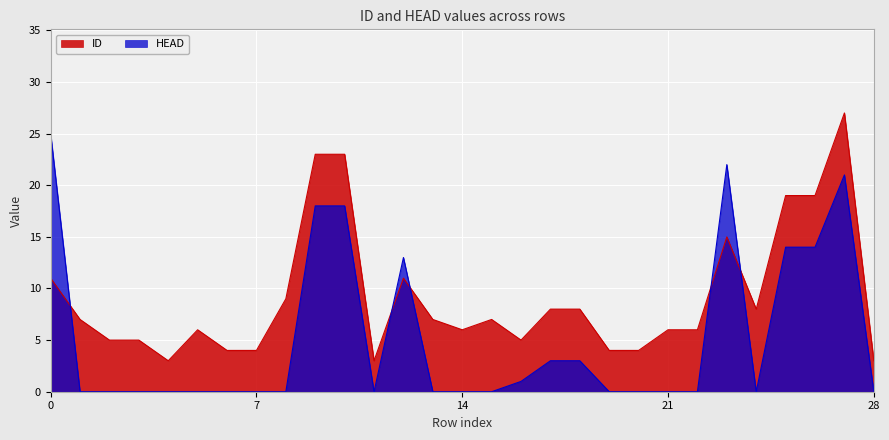

True or false: HEAD and ID intersect in this chart.

True